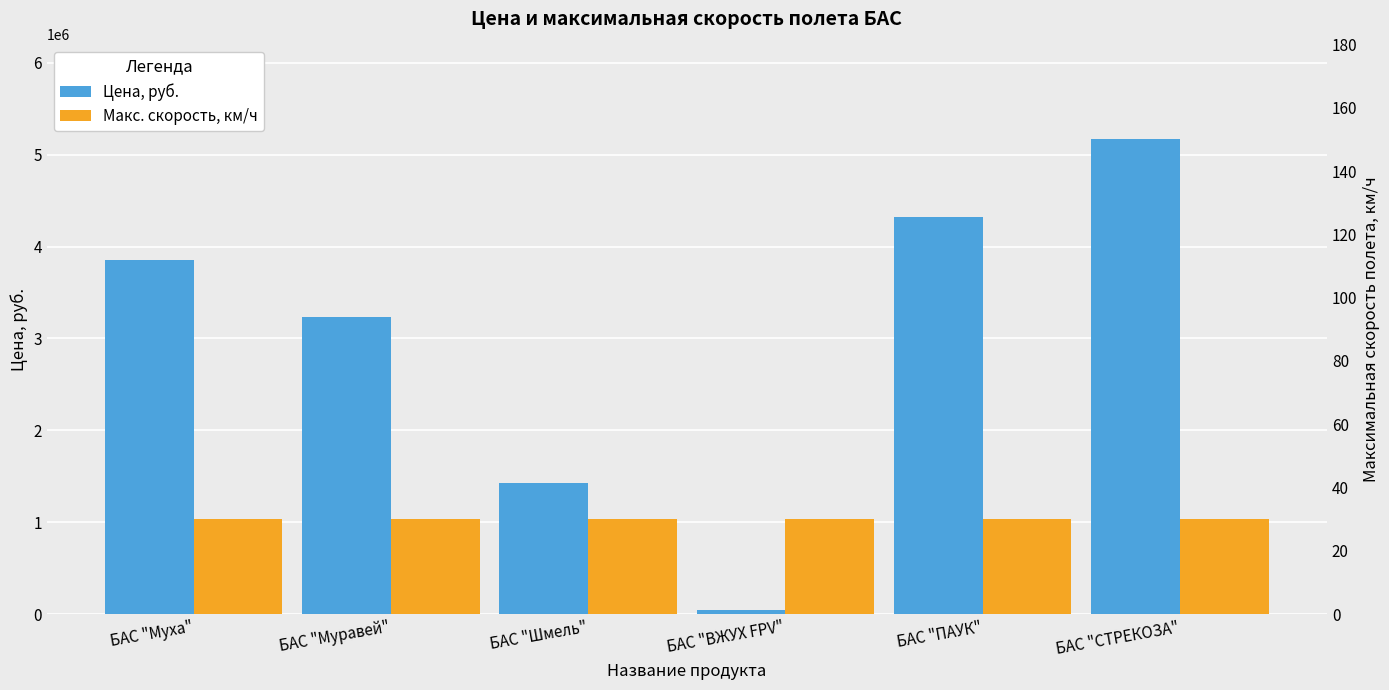

Does the chart contain any negative values?

No